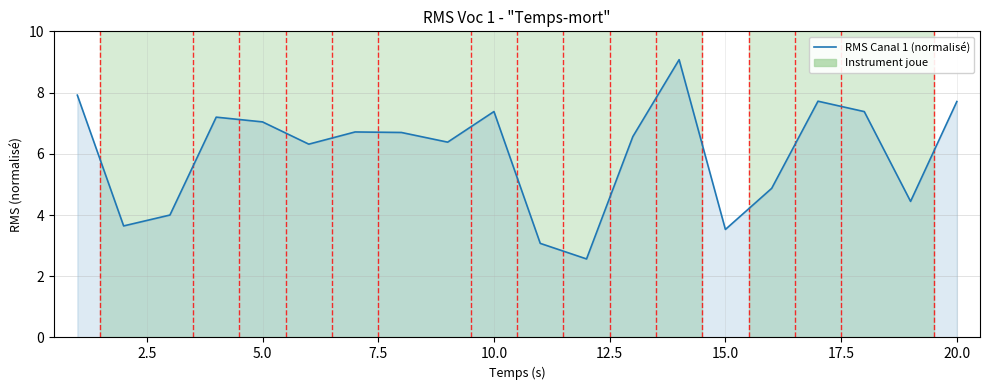

Does the chart have visible grid lines?

Yes